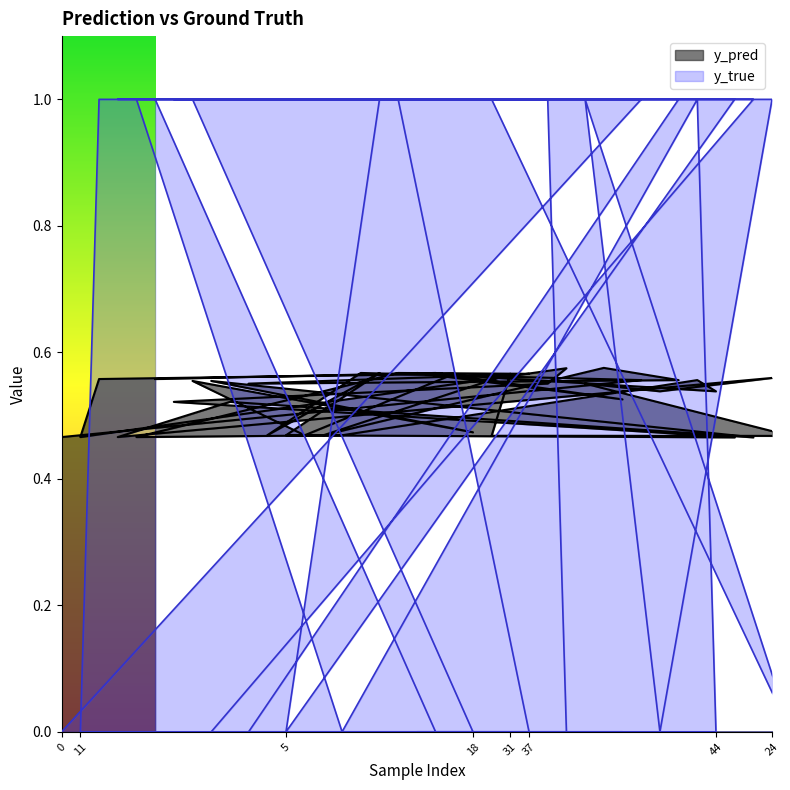

What is the spread (max minus min) of values at 4?

0.4